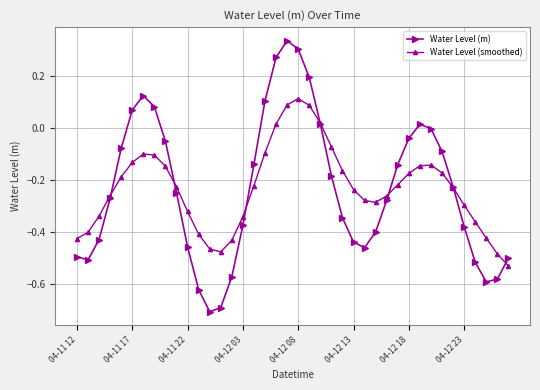

Rank the series by their maximum value, from lowest to highest.

Water Level (smoothed), Water Level (m)